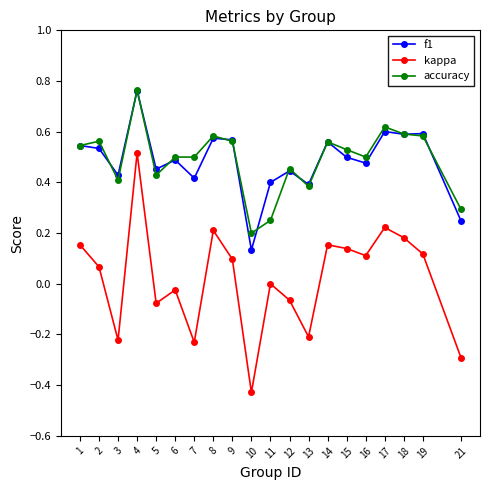

Which series has the widest spread of values?

kappa